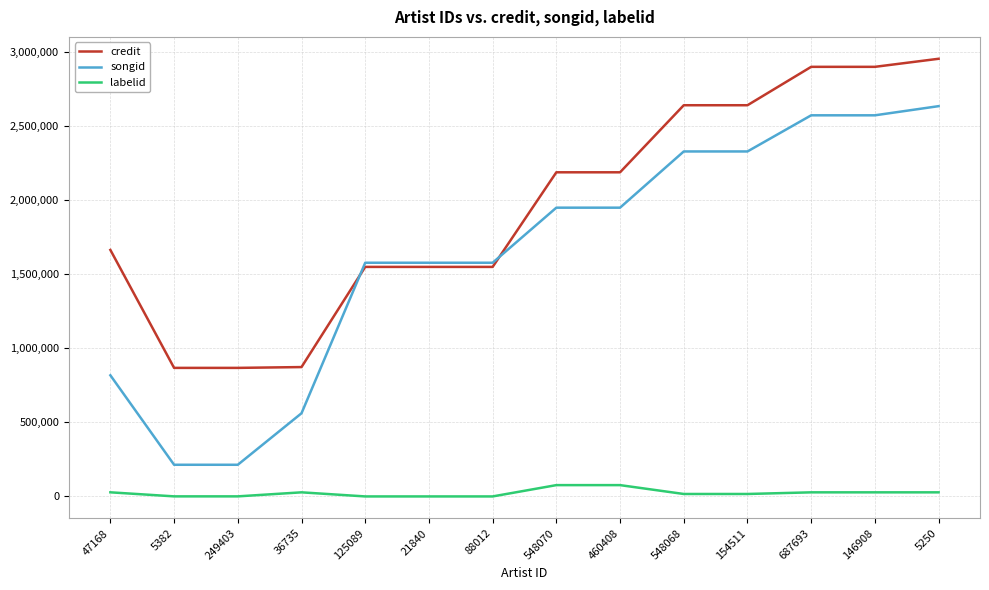

List the series in order of their peak value, highest first.

credit, songid, labelid